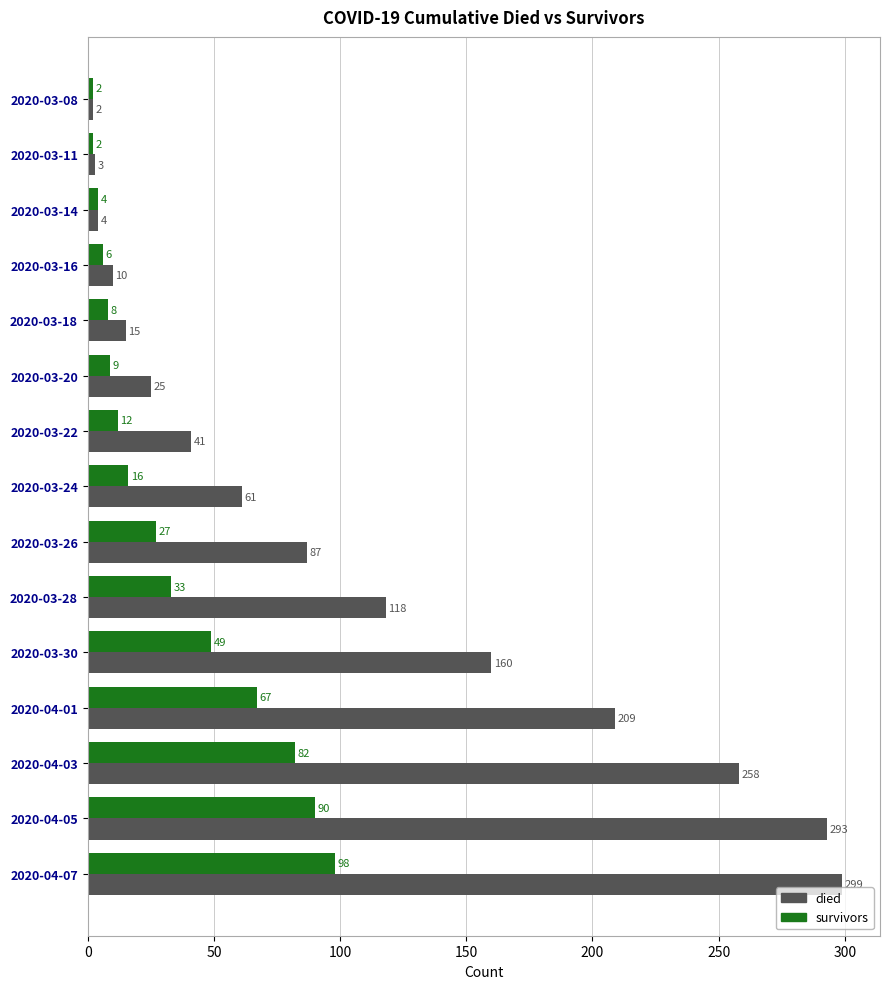

What is the sum of all survivors values?

505